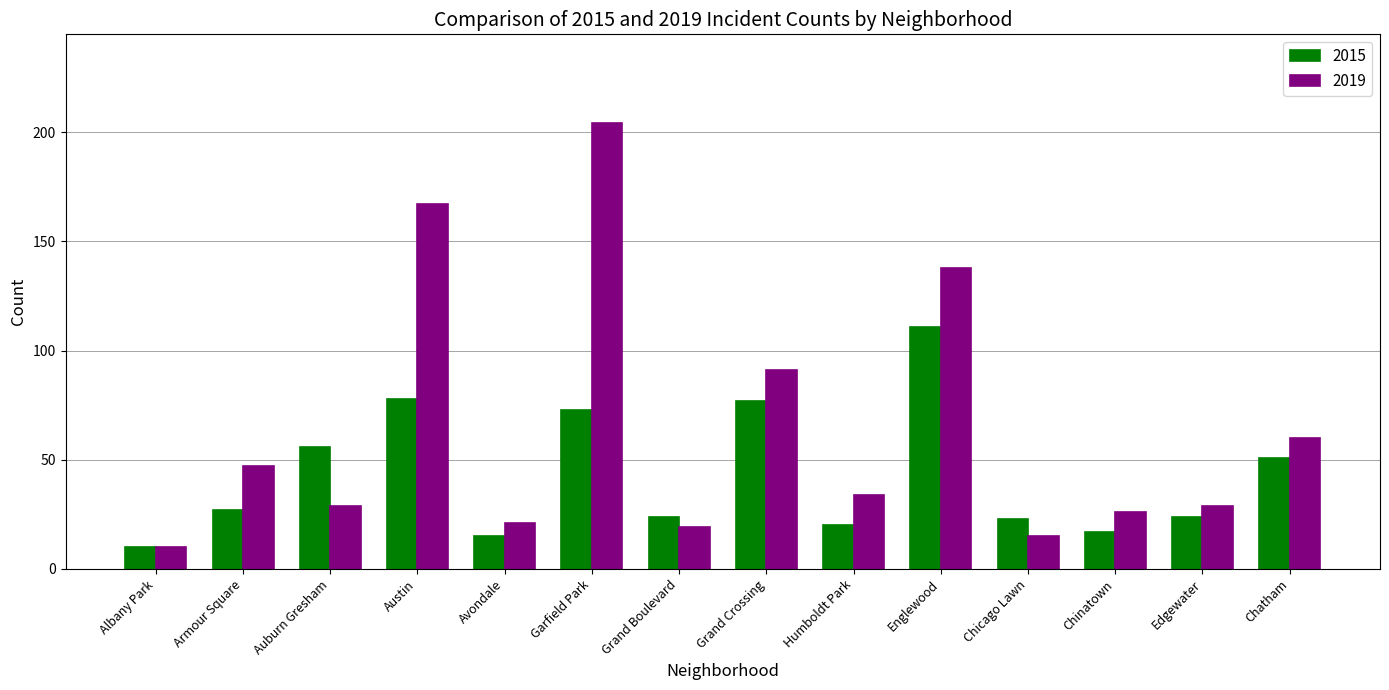

Is it true that 2015 equals 32 at Austin?

False